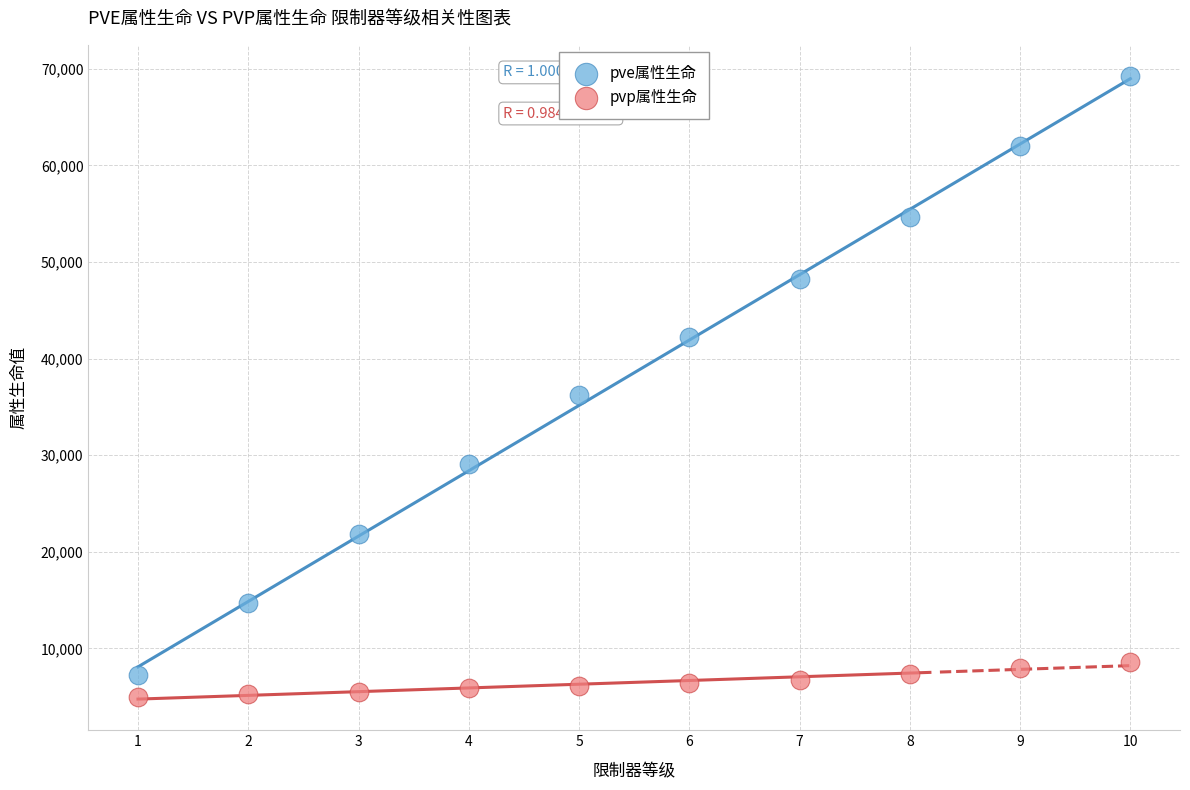

Across all series, what Y value is closest to 37125?

36219